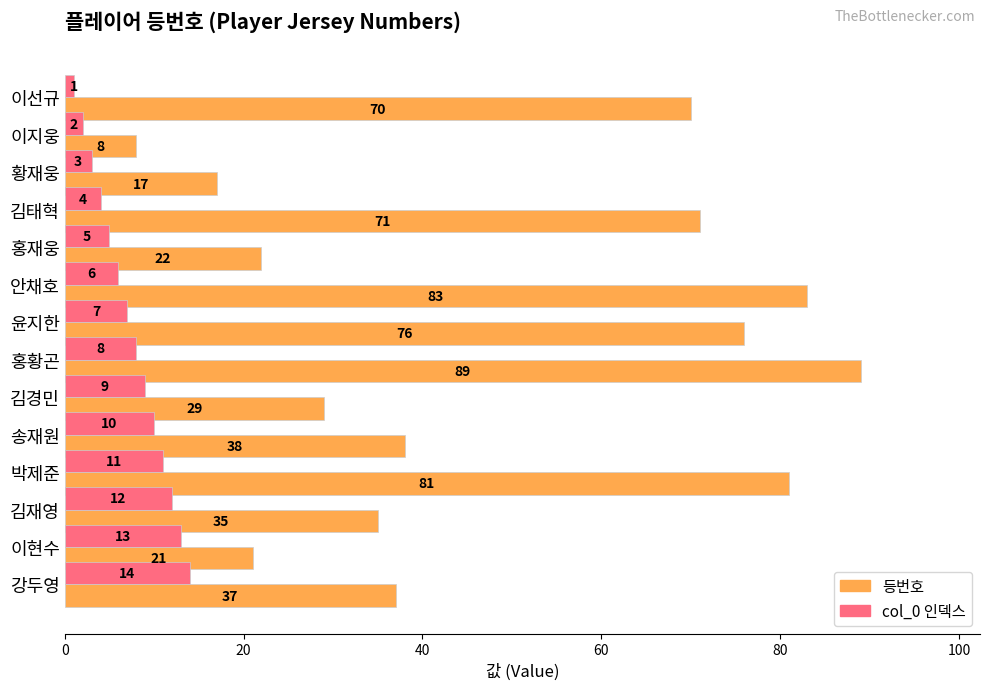

What is the sum of all col_0 인덱스 values?

105